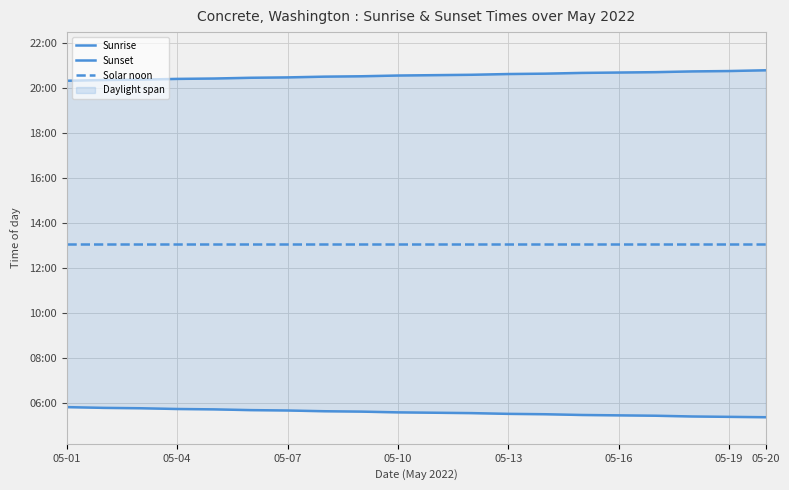

True or false: Sunset and Solar noon cross at least once.

False